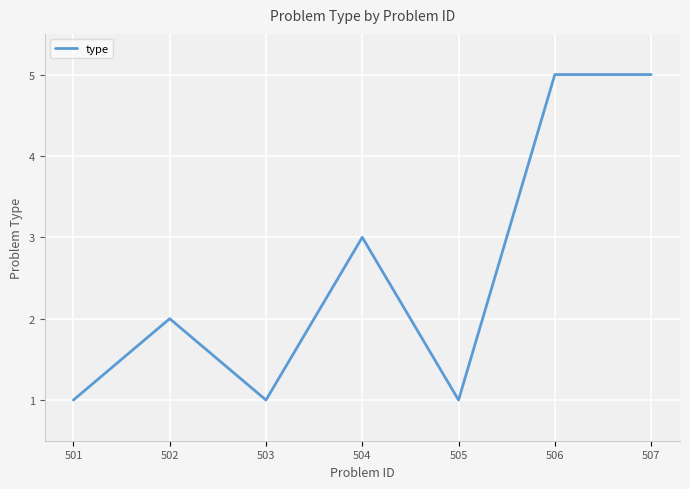

What is the greatest value displayed?

5